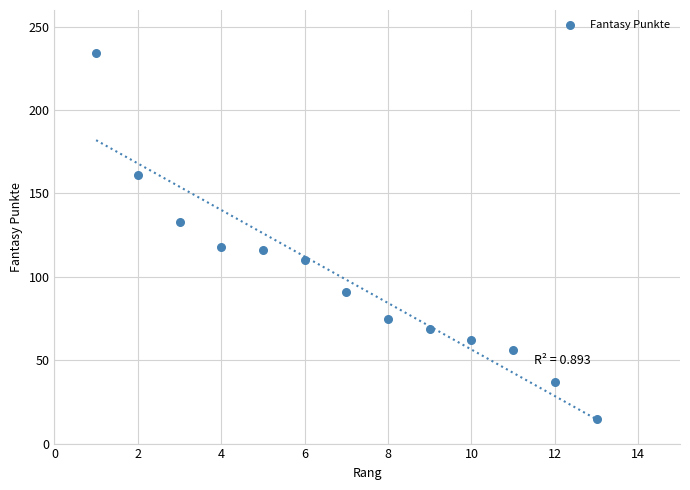

What is the range of X values (max minus min)?

12